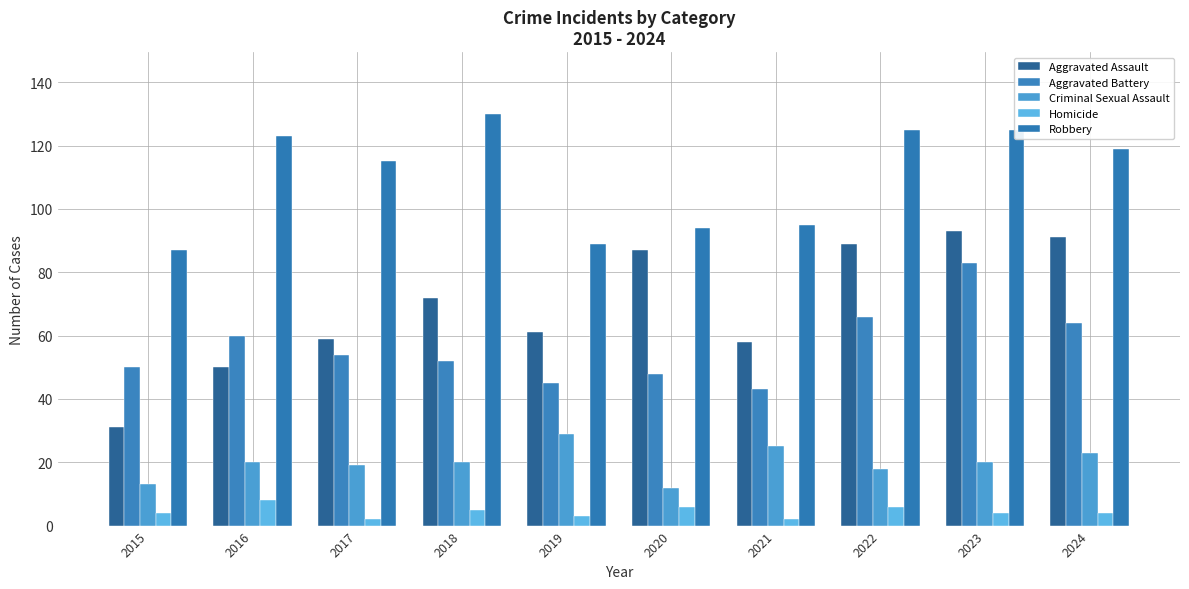

At how many categories does at least one series exceed 4?

10